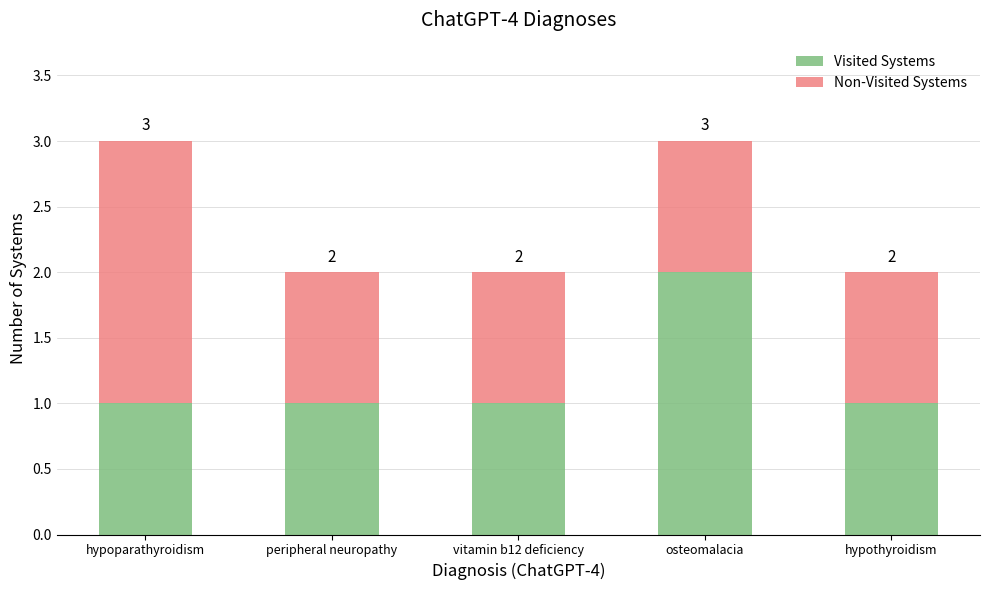

Does the chart contain stacked bars?

Yes